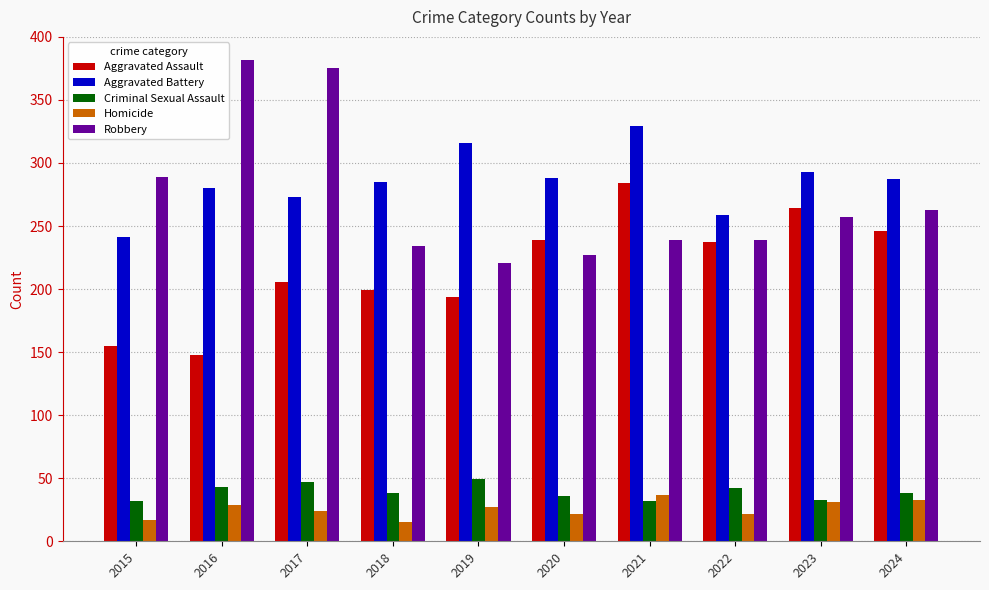

Which series changed the most between 2017 and 2019?

Robbery